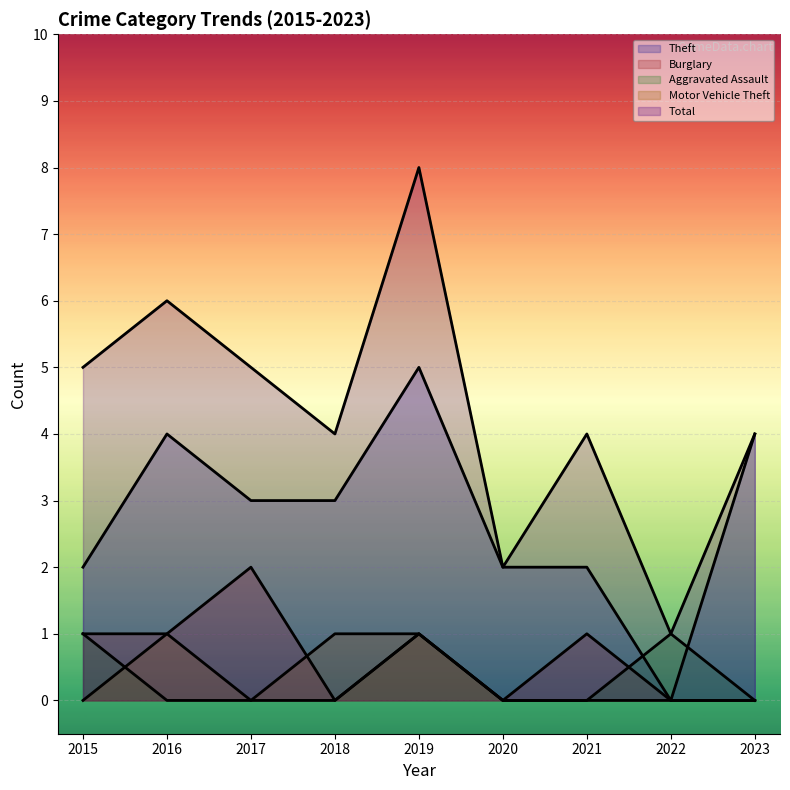

What is the difference between the second highest and second lowest values in the Theft series?

2